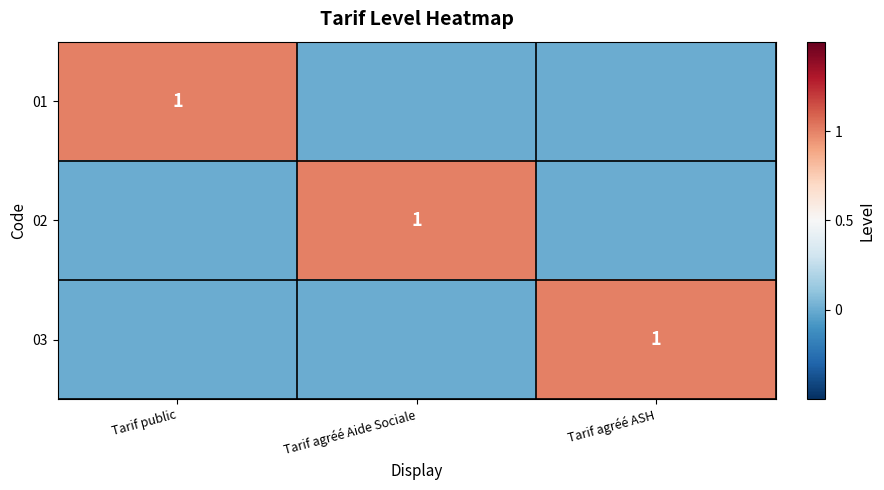

What is the total value across all series at Tarif agréé ASH?

1